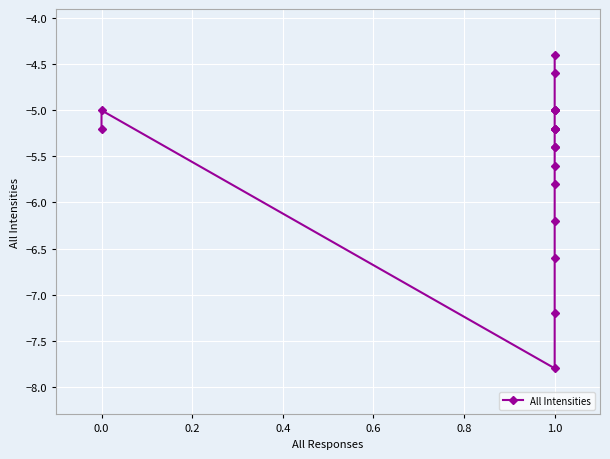

The value at 0.0 is -5.0. True or false?

True